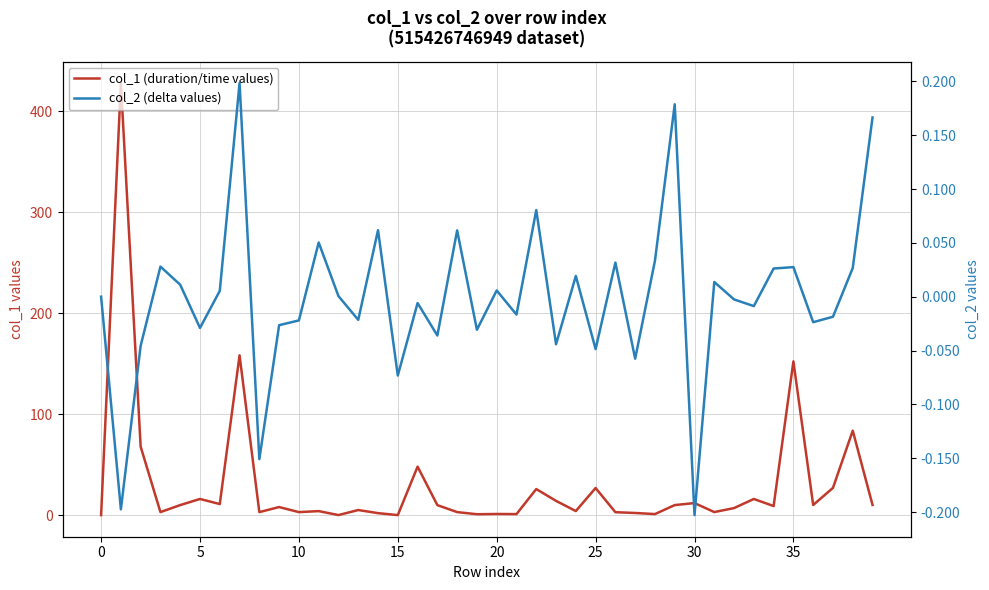

True or false: col_2 (delta values) and col_1 (duration/time values) intersect in this chart.

False